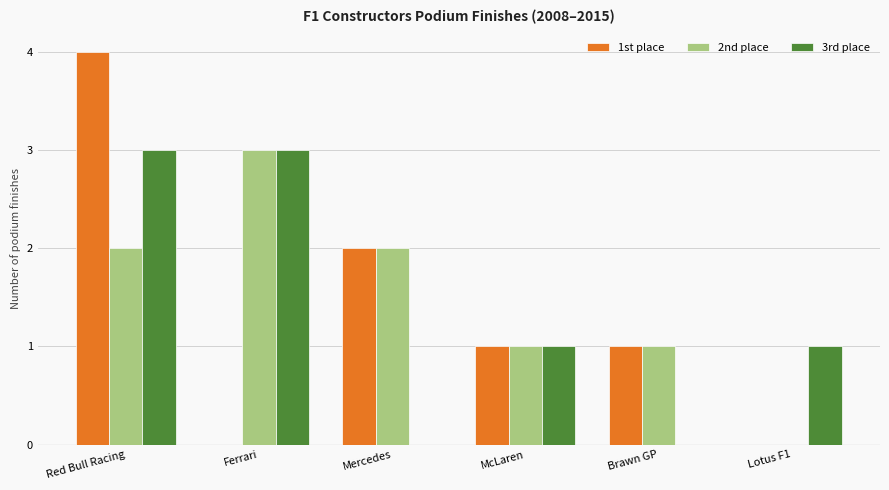

Count the 1st place values in the range 0 to 2.

5